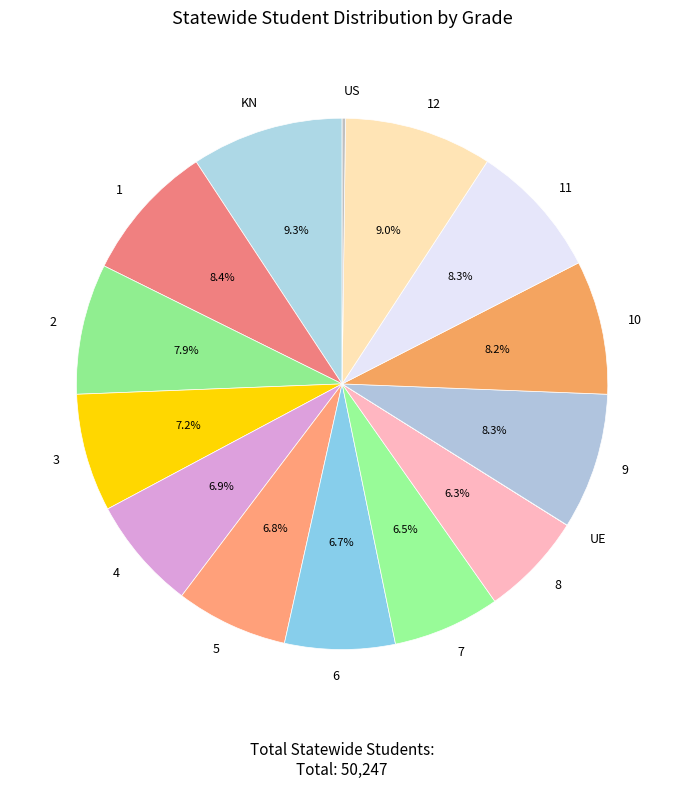

Is there any slice that represents more than half of the pie?

No